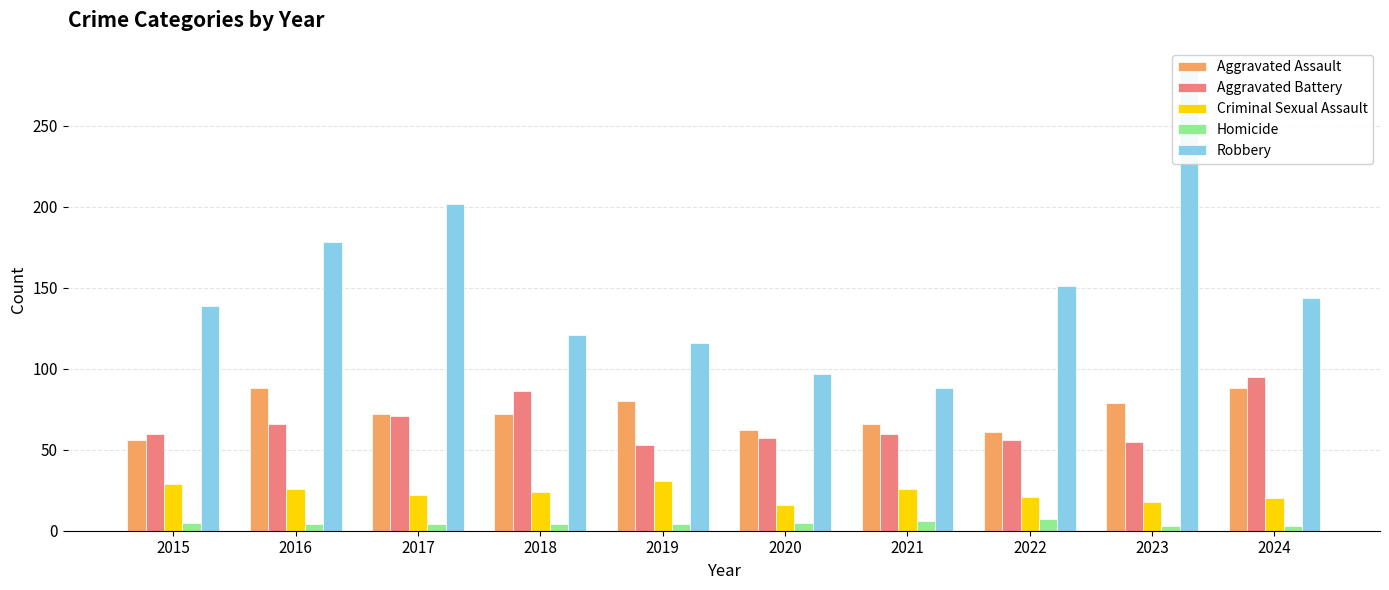

Which label corresponds to the largest value in the chart?

2023